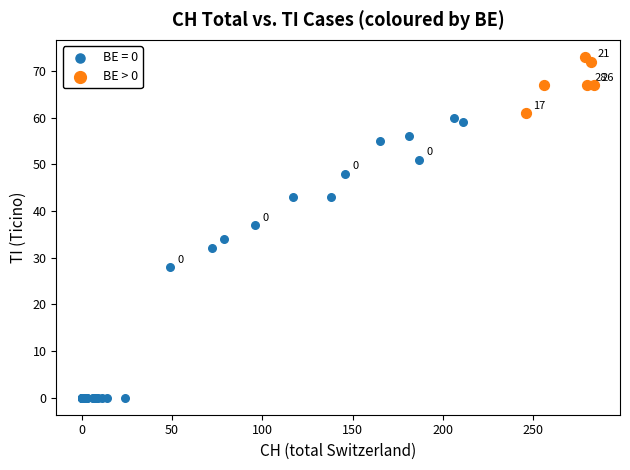

Which series has the largest Y range (max minus min)?

BE = 0